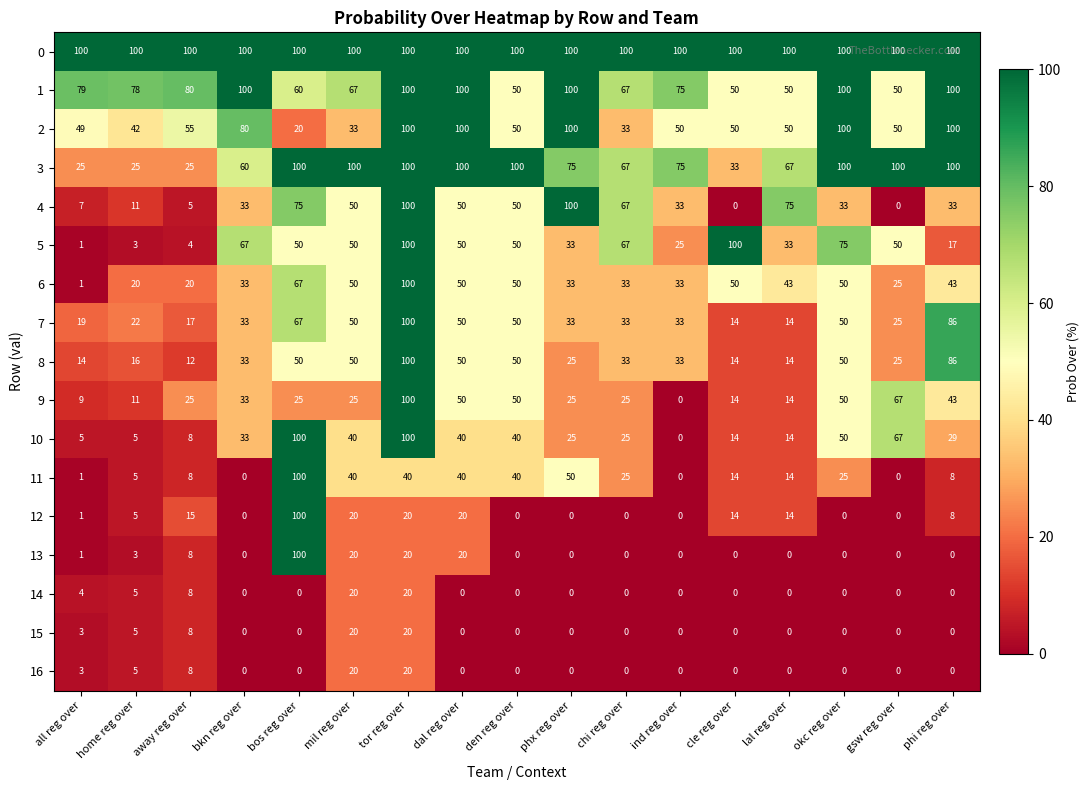

What is the difference between the highest and lowest values at phi reg over?

100